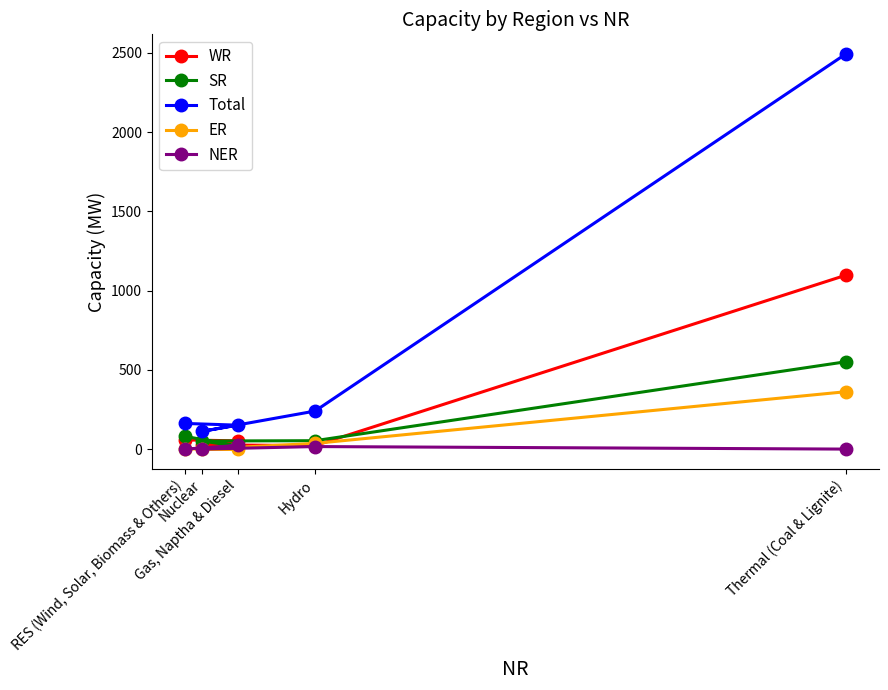

Between Nuclear and Gas, Naptha & Diesel, which series saw the biggest shift?

Total